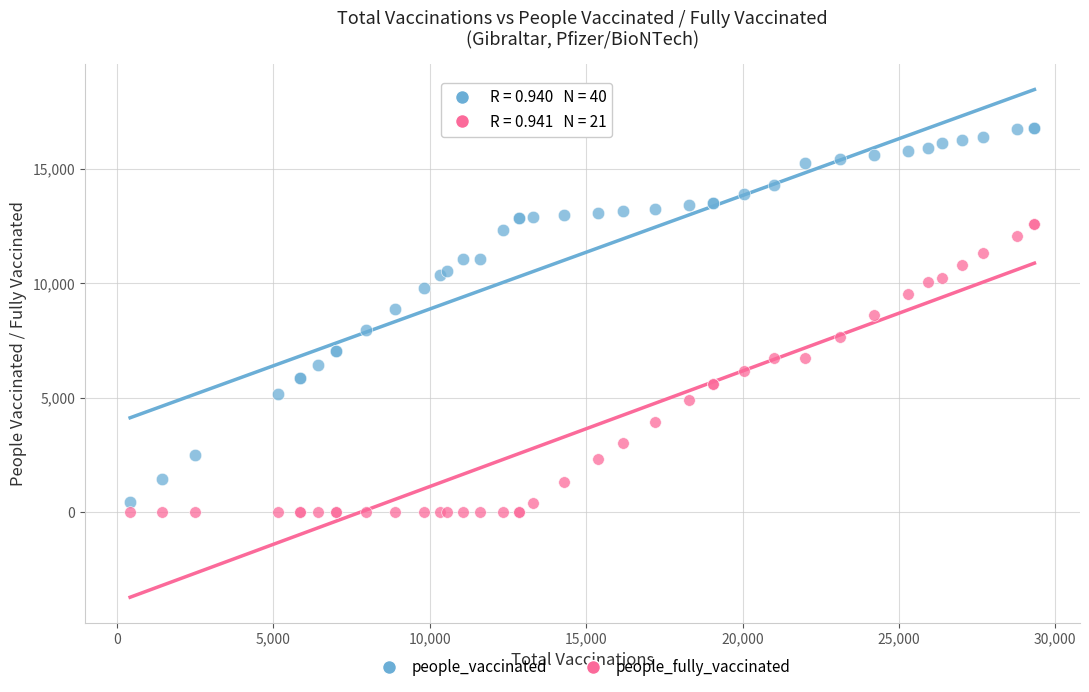

Which series reaches the minimum Y coordinate?

people_fully_vaccinated